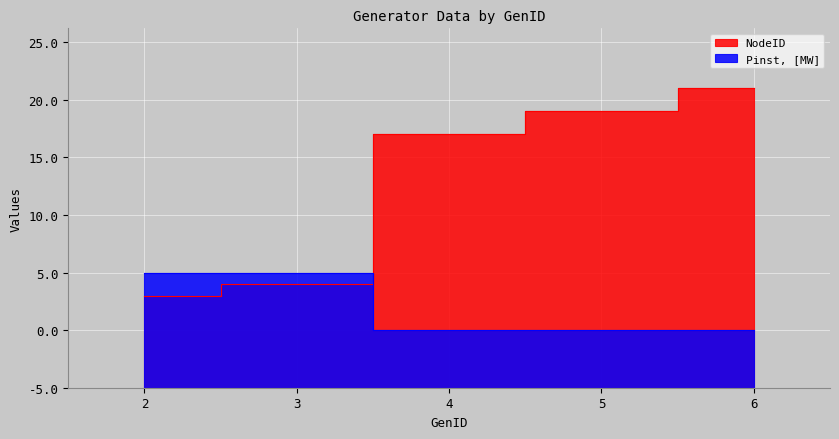

How many intersections are there between Pinst, [MW] and NodeID?

1